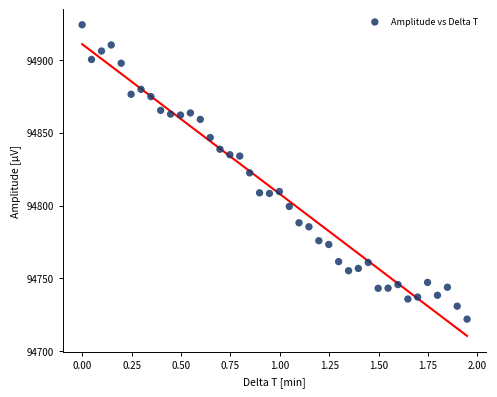

What is the range of X values (max minus min)?

1.9